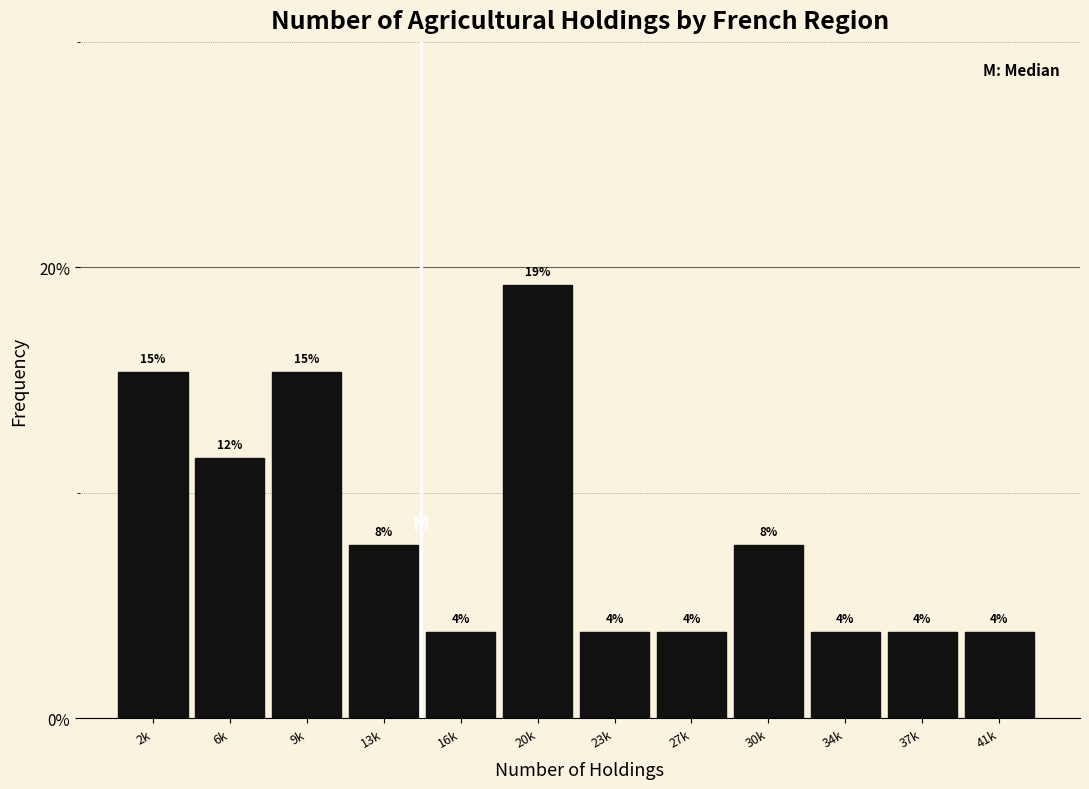

How many bars are there in total?

12